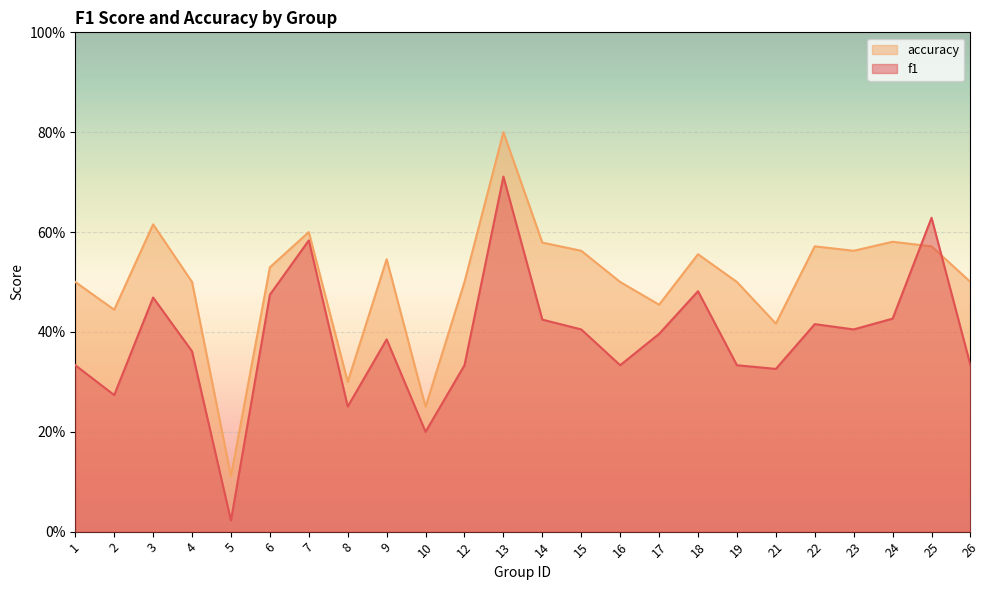

Reading left to right, extract all data points from this chart.

f1: 0.3	0.3	0.5	0.4	0.0	0.5	0.6	0.3	0.4	0.2	0.3	0.7	0.4	0.4	0.3	0.4	0.5	0.3	0.3	0.4	0.4	0.4	0.6	0.3
accuracy: 0.5	0.4	0.6	0.5	0.1	0.5	0.6	0.3	0.5	0.2	0.5	0.8	0.6	0.6	0.5	0.5	0.6	0.5	0.4	0.6	0.6	0.6	0.6	0.5